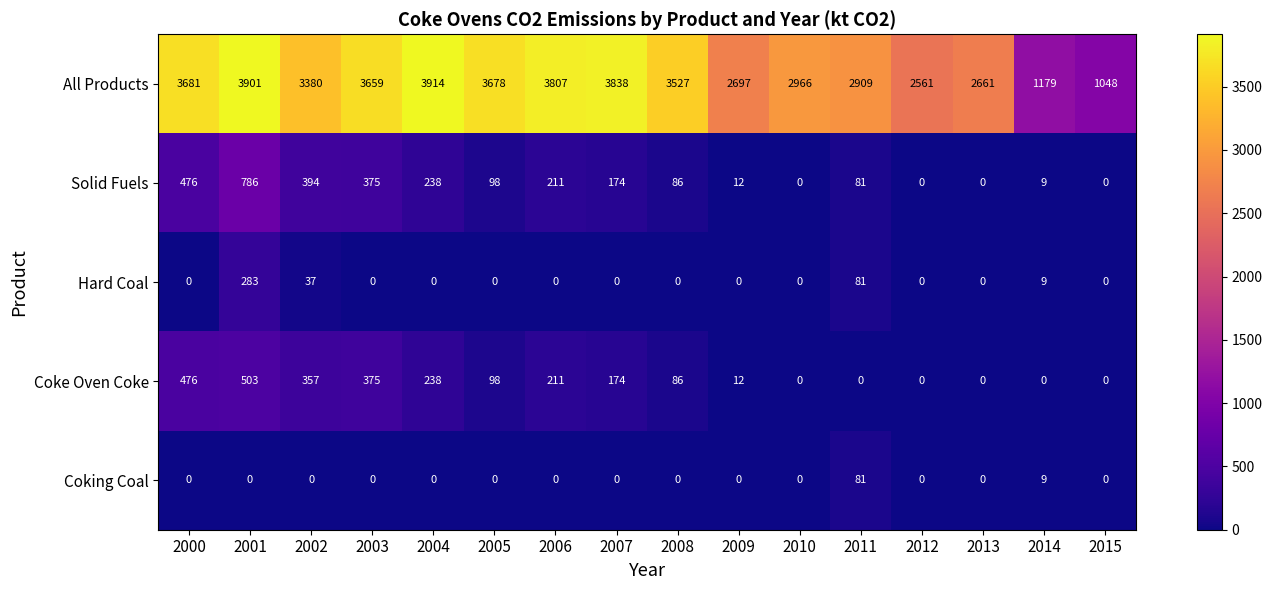

Which series has the largest total across all categories?

All Products